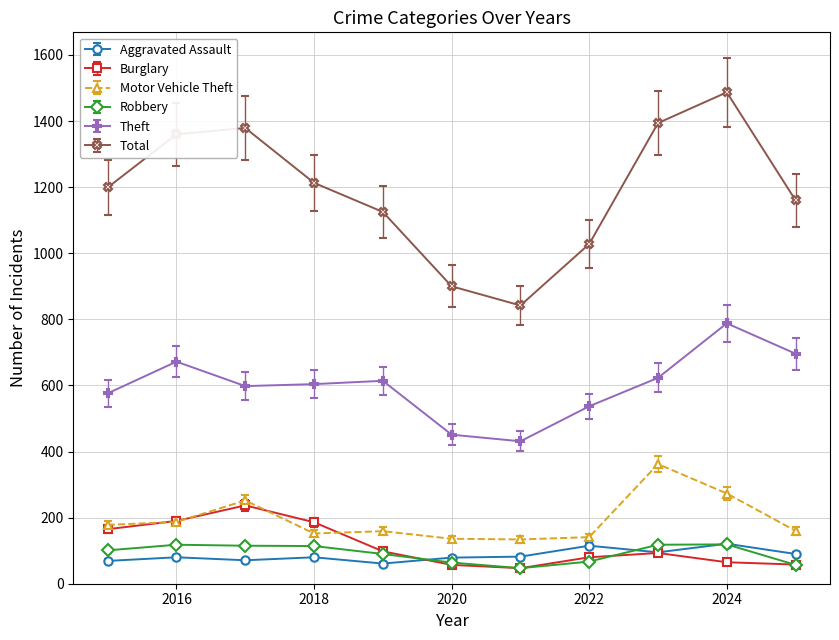

In Theft, how many points are higher than both neighbors (excluding endpoints)?

3